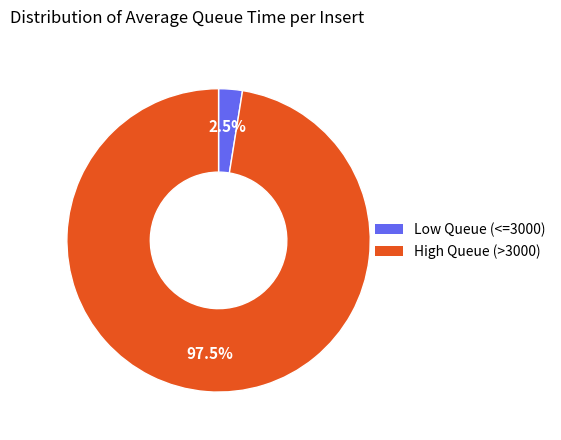

Is there a majority slice in this chart?

Yes